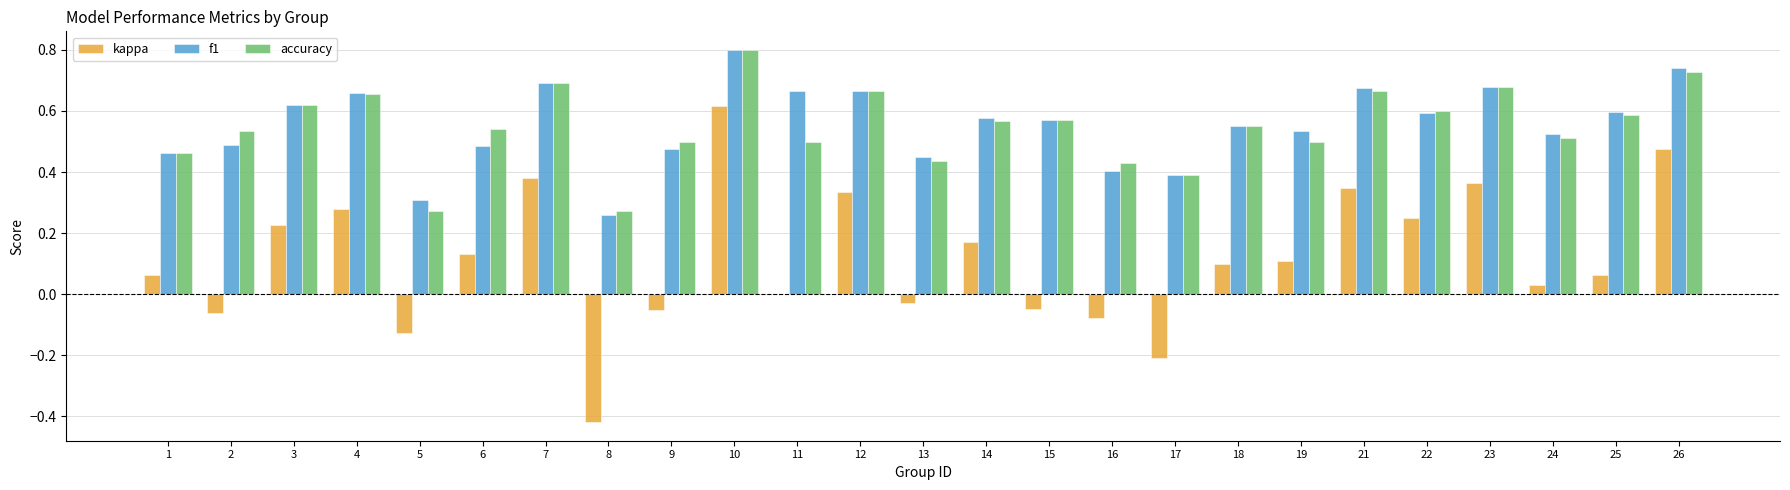

Which series changed the most between 4 and 11?

kappa